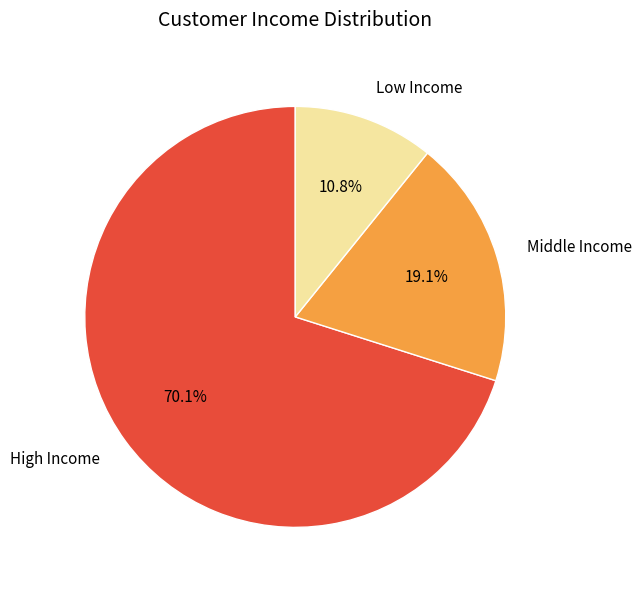

What is the smallest slice in the pie chart?

Low Income